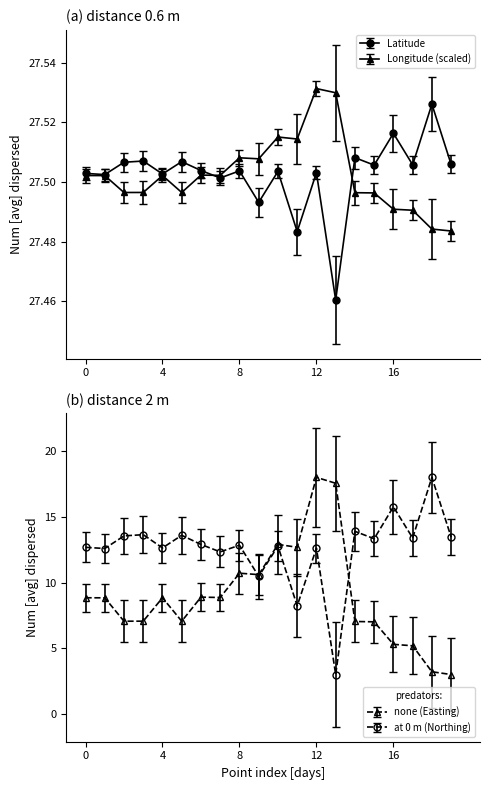

What is the average value of the Latitude series?

27.5